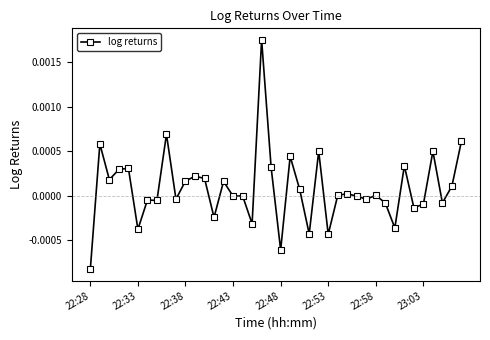

Which category has the lowest value across all series?

22:28